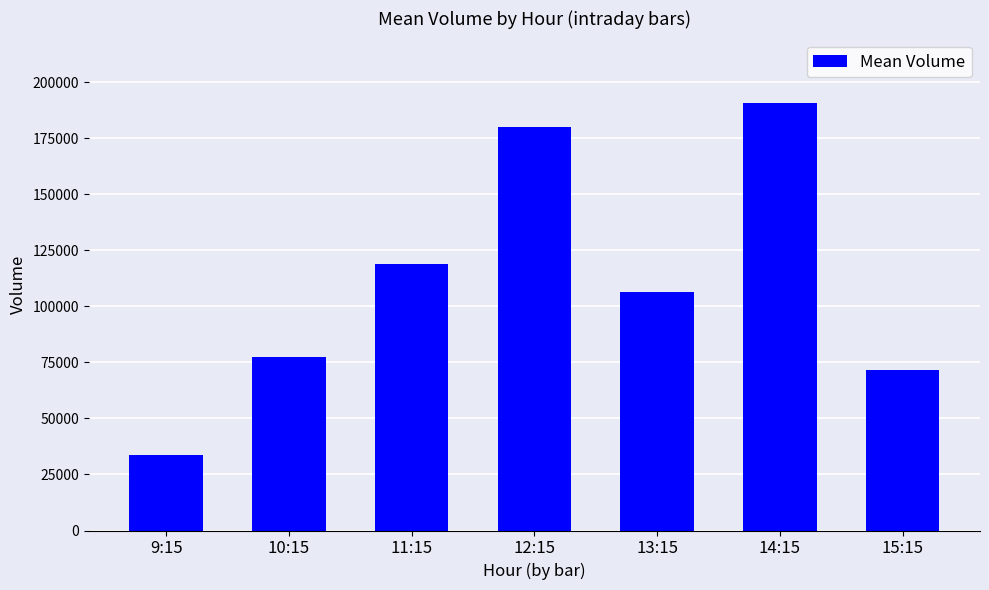

What is the smallest value displayed?

33795